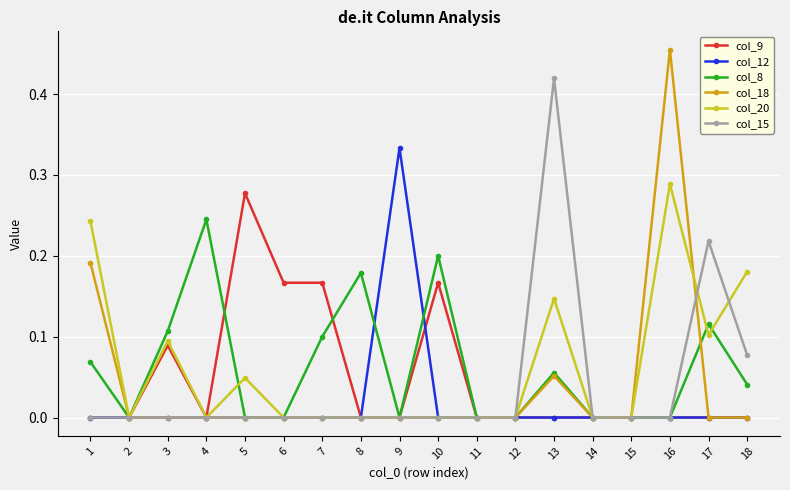

At which category does col_8 reach its first local peak?

4